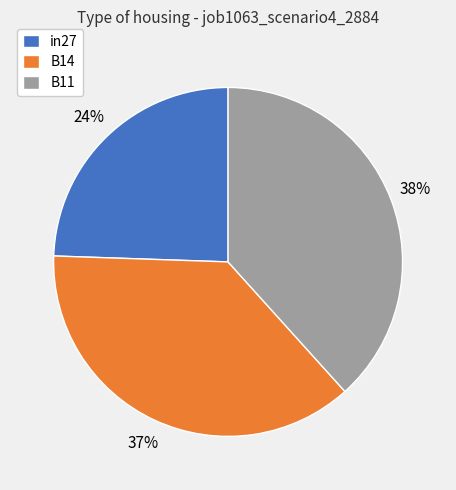

To the nearest percent, what portion does B11 represent?

38%